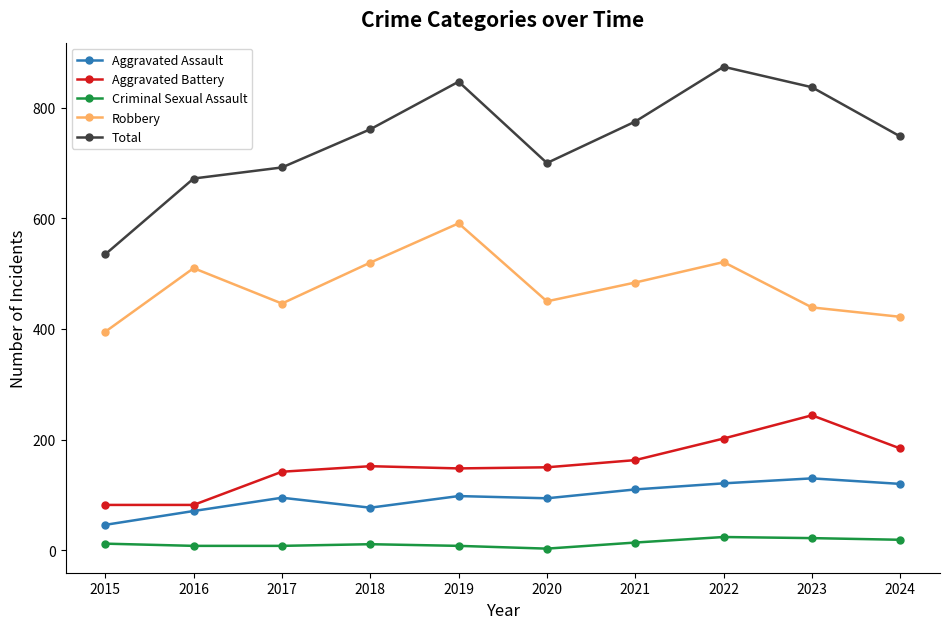

Between 2015 and 2016, which series saw the biggest shift?

Total